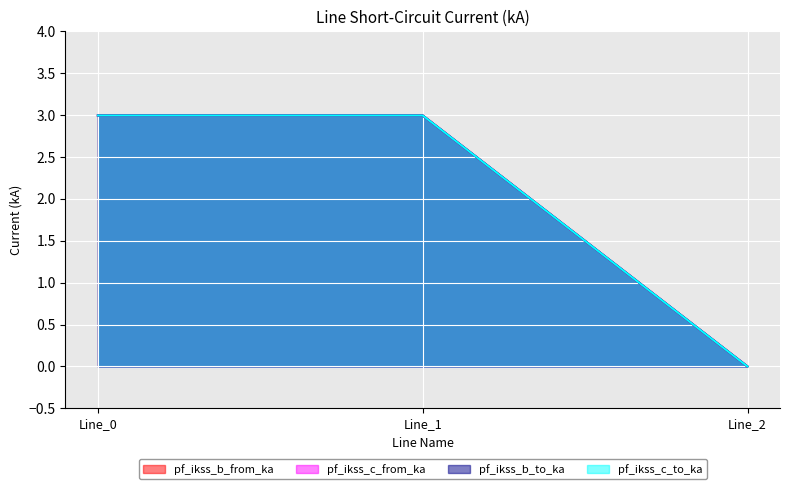

Rank the categories by pf_ikss_c_from_ka value from lowest to highest.

Line_2, Line_0, Line_1